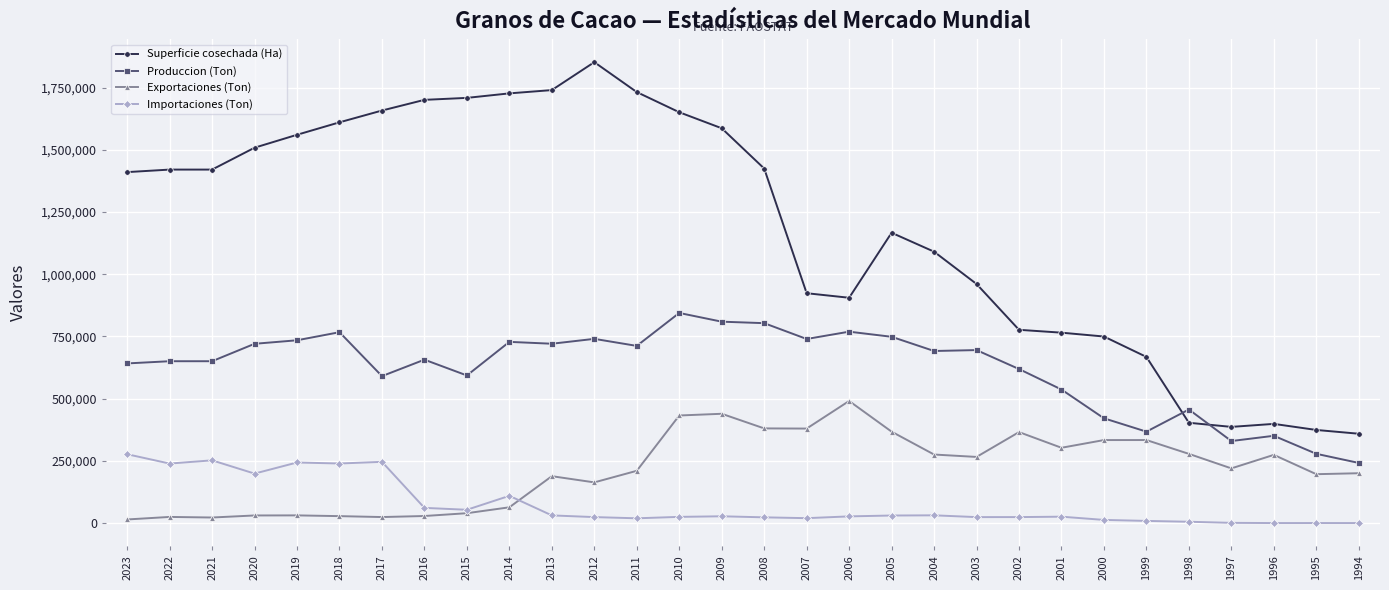

What is the highest value of the Importaciones (Ton) series?

276682.7